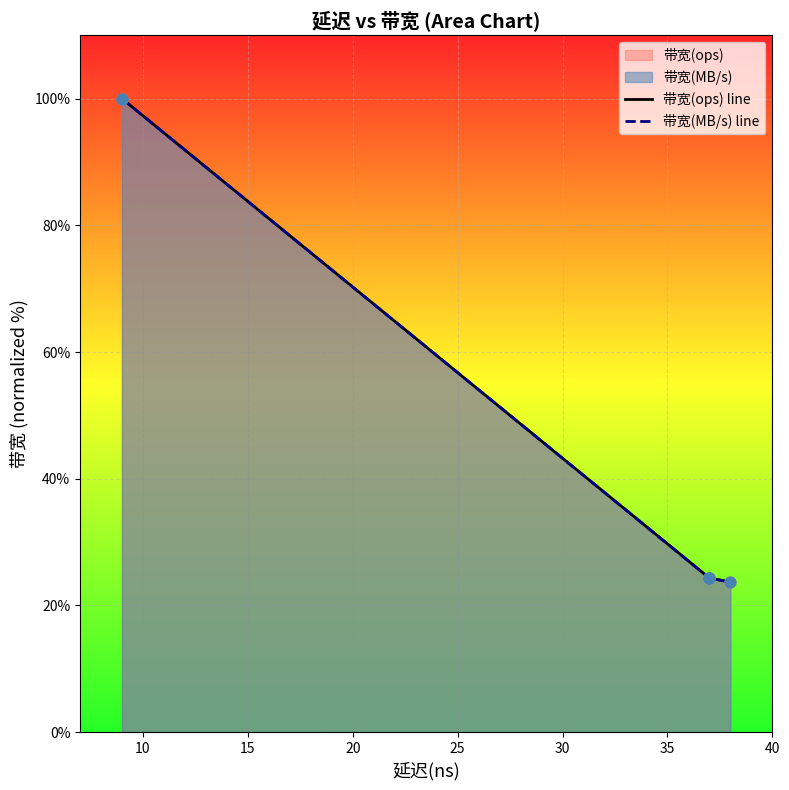

Which series reaches the minimum Y coordinate?

带宽(MB/s) line